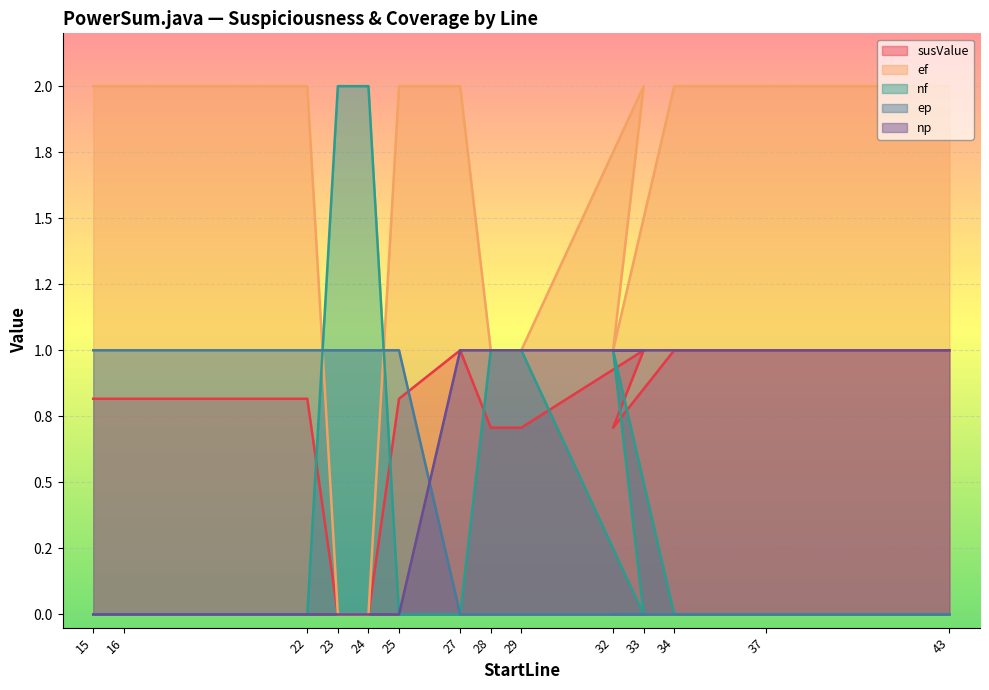

What is the label of the 7th point from the right?

28